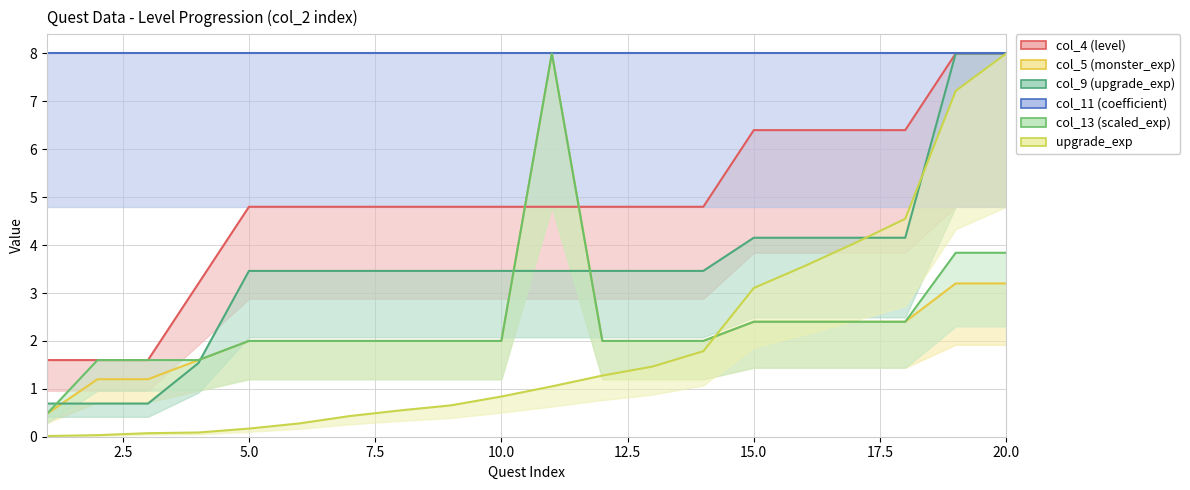

At which category is the sum across all series the highest?

20